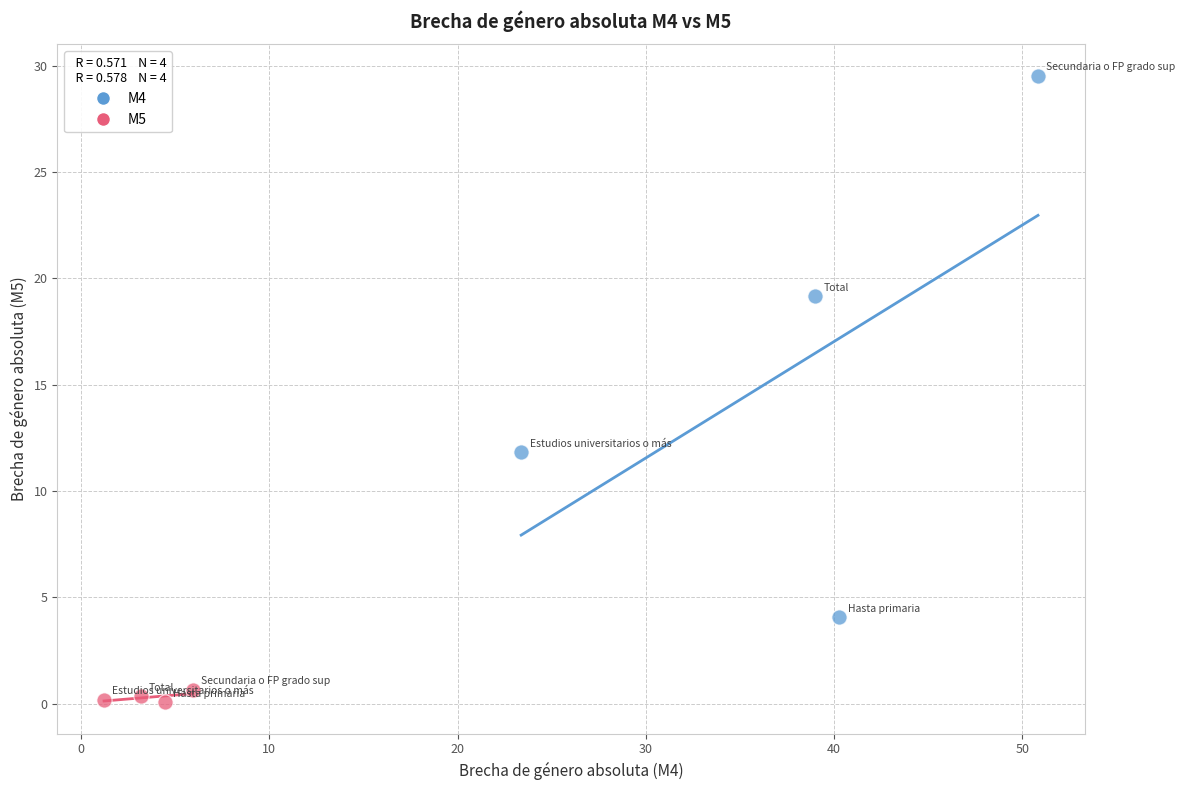

What are all the series names shown in the legend?

M4, M5